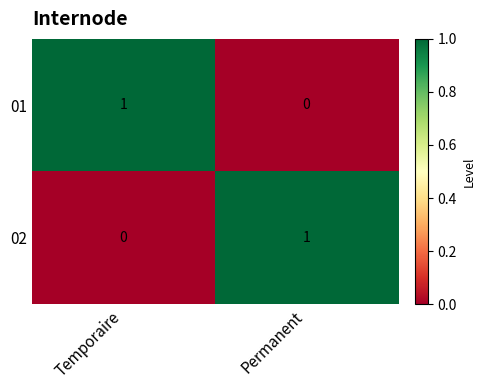

Reading left to right, extract all data points from this chart.

01: Temporaire=1	Permanent=0
02: Temporaire=0	Permanent=1